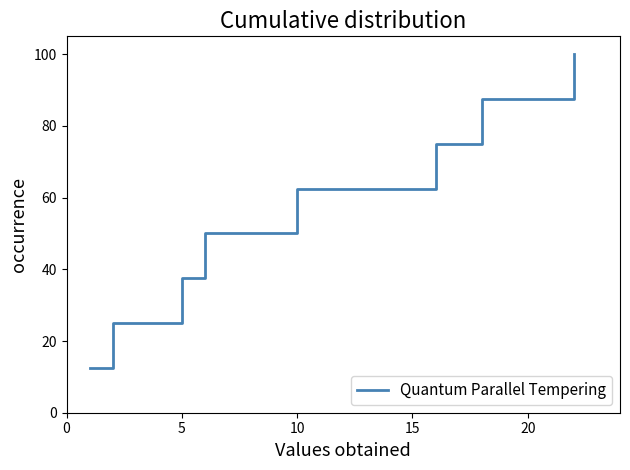

What is the difference between the maximum and minimum values?

87.5